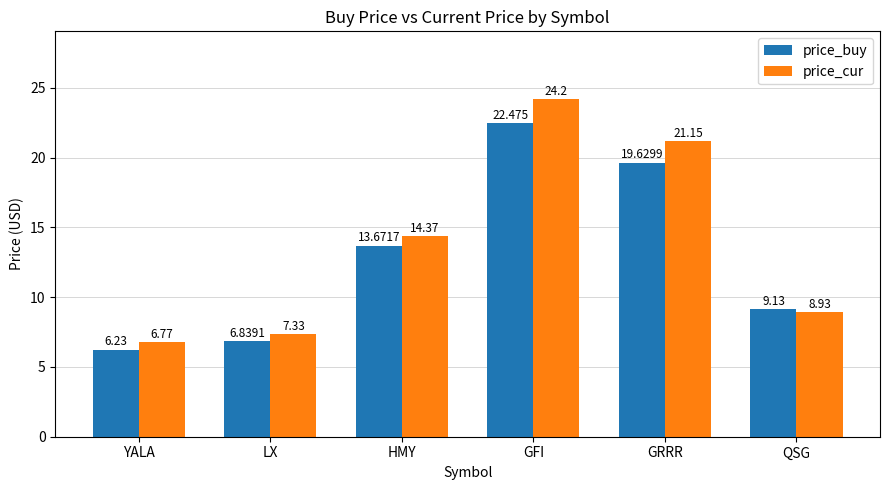

How many series are shown in this chart?

2